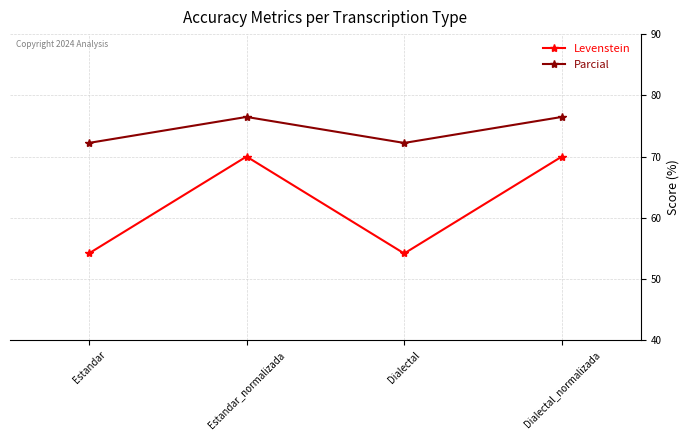

What is the difference between the second highest and minimum values in the Parcial series?

4.2